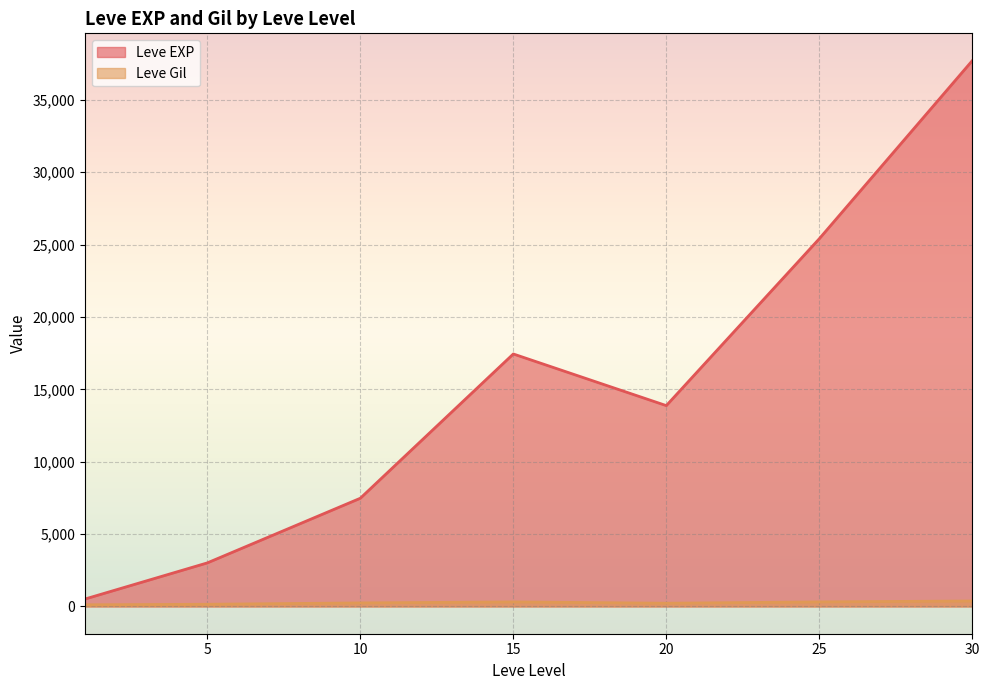

Which has a higher value, 10 or 10?

10